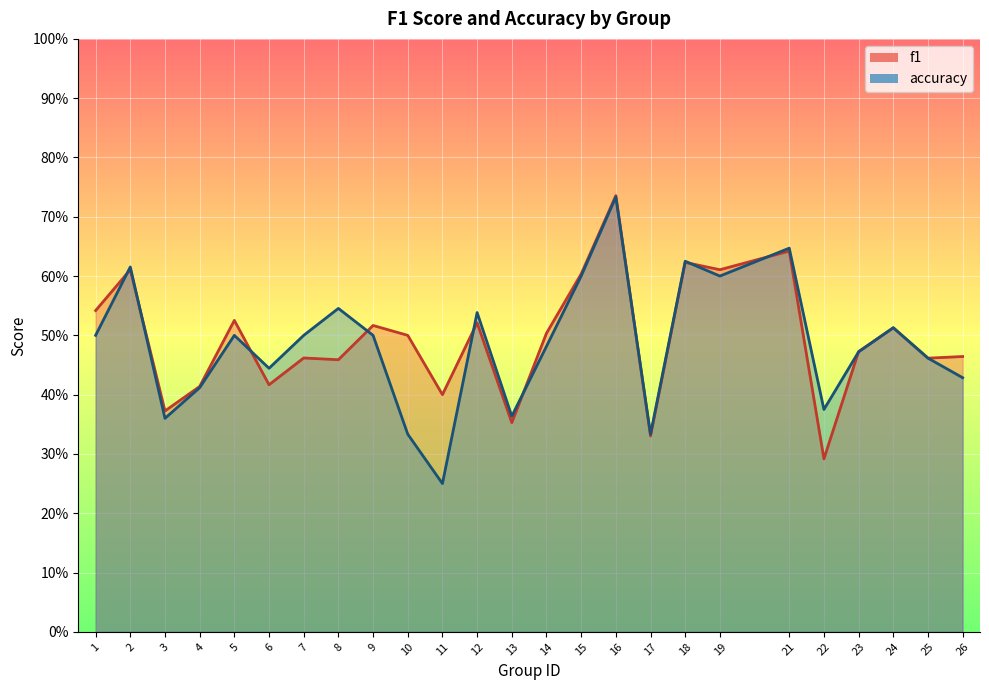

The value of accuracy at 18 is 0.6. True or false?

True